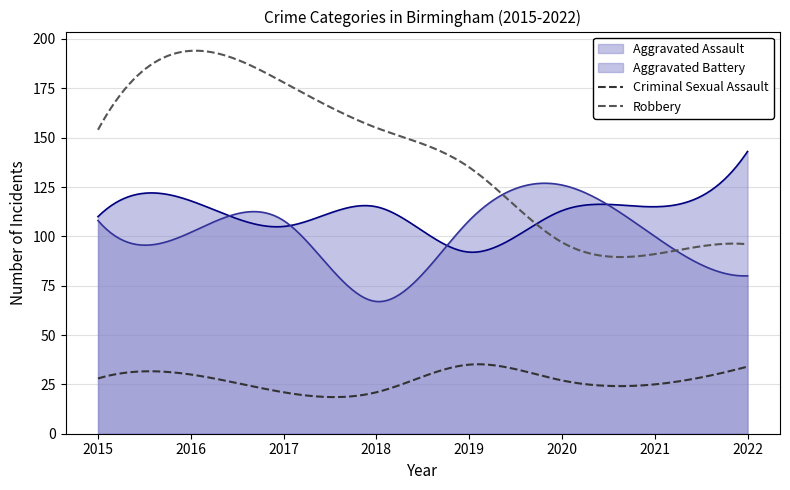

Which series has the largest total across all categories?

Robbery